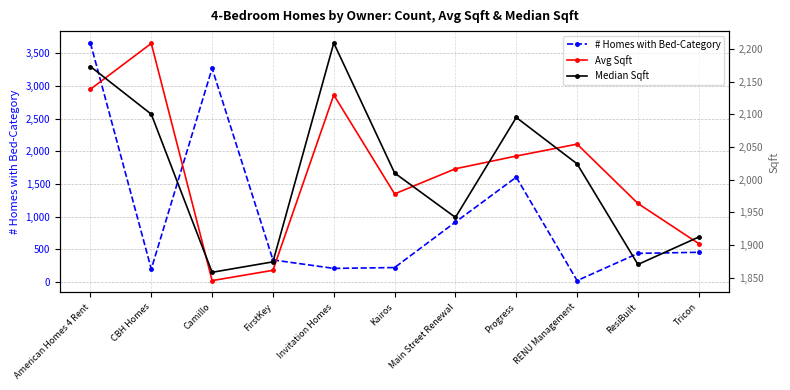

Reading left to right, list all the values displayed in this chart.

# Homes with Bed-Category: American Homes 4 Rent=3658.0	CBH Homes=196.0	Camillo=3270.0	FirstKey=336.0	Invitation Homes=206.0	Kairos=219.0	Main Street Renewal=915.0	Progress=1603.0	RENU Management=19.0	ResiBuilt=436.0	Tricon=453.0
Avg Sqft: American Homes 4 Rent=2138.2	CBH Homes=2208.4	Camillo=1845.3	FirstKey=1861.0	Invitation Homes=2129.4	Kairos=1978.0	Main Street Renewal=2016.5	Progress=2036.0	RENU Management=2054.2	ResiBuilt=1963.3	Tricon=1901.9
Median Sqft: American Homes 4 Rent=2173.0	CBH Homes=2100.0	Camillo=1858.0	FirstKey=1874.0	Invitation Homes=2209.0	Kairos=2010.0	Main Street Renewal=1942.0	Progress=2095.0	RENU Management=2024.0	ResiBuilt=1870.0	Tricon=1912.0